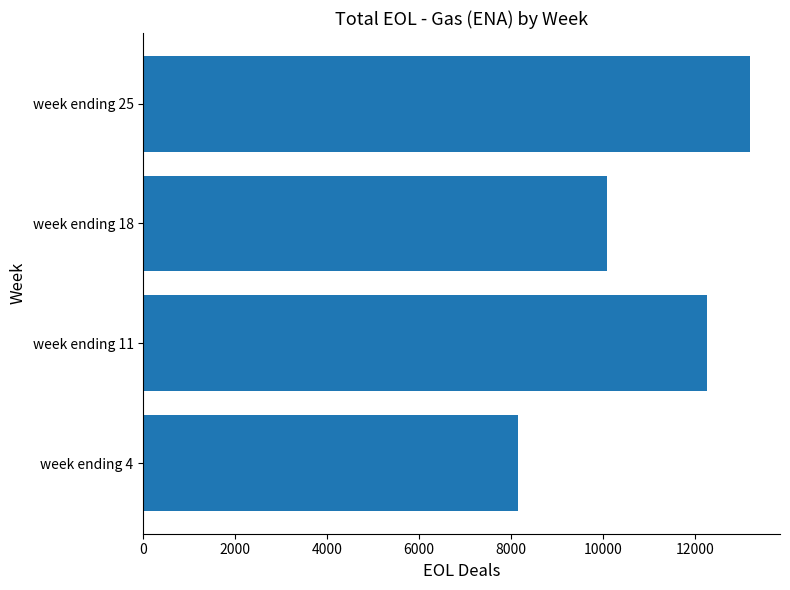

List the labels in order of value, smallest first.

week ending 4, week ending 18, week ending 11, week ending 25